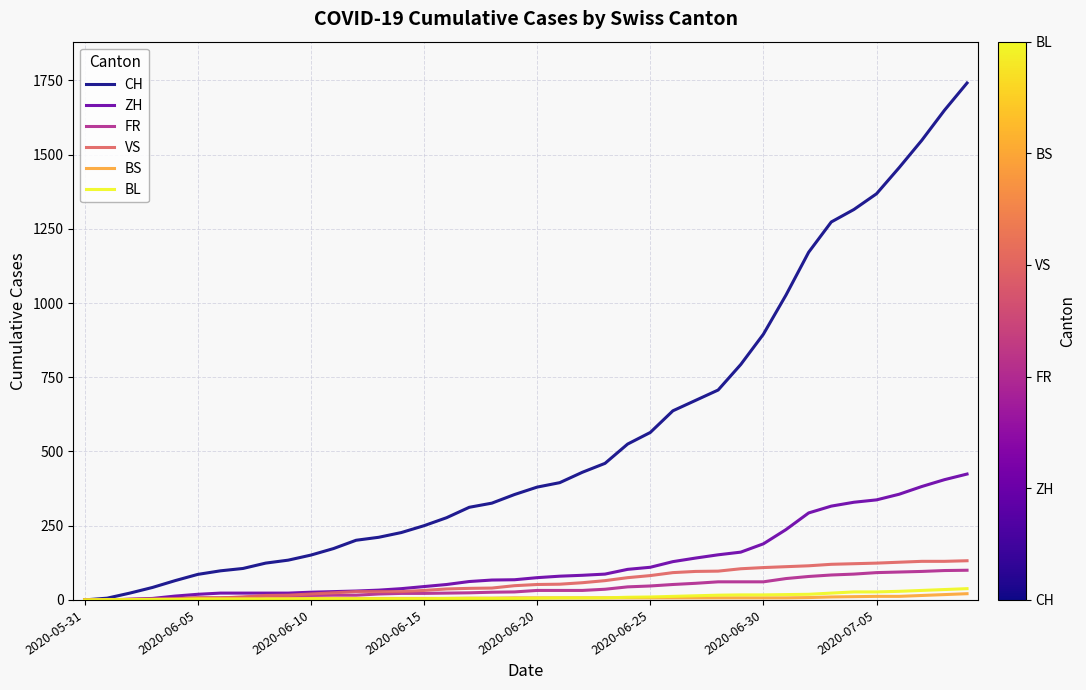

Which series has the largest range (max minus min)?

CH